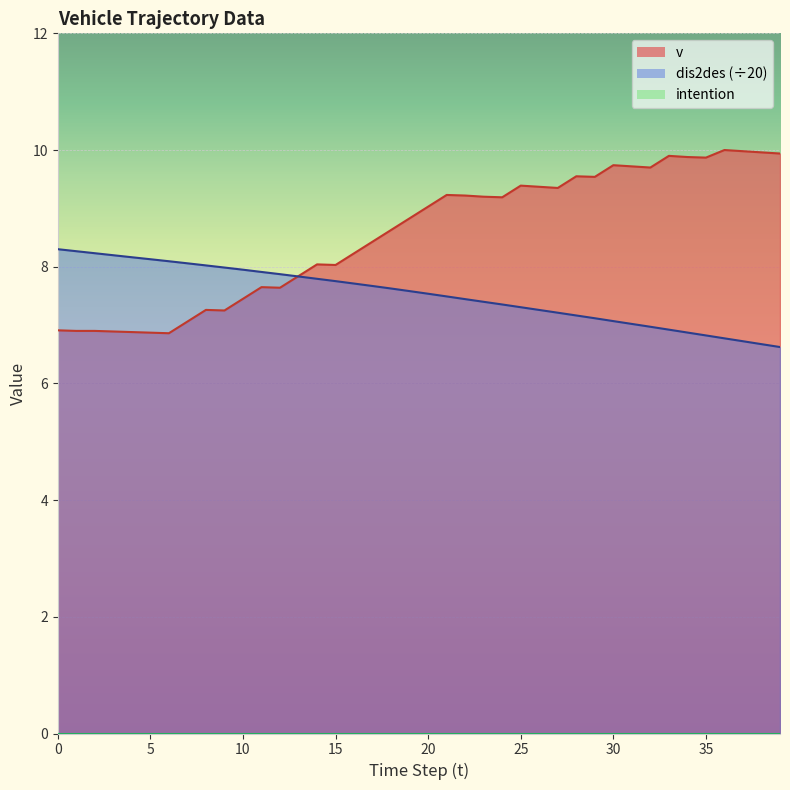

Reading left to right, extract all data points from this chart.

v: 0=6.9	1=6.9	2=6.9	3=6.9	4=6.9	5=6.9	6=6.9	7=7.1	8=7.3	9=7.2	10=7.5	11=7.7	12=7.6	13=7.8	14=8.0	15=8.0	16=8.2	17=8.4	18=8.6	19=8.8	20=9.0	21=9.2	22=9.2	23=9.2	24=9.2	25=9.4	26=9.4	27=9.3	28=9.6	29=9.5	30=9.7	31=9.7	32=9.7	33=9.9	34=9.9	35=9.9	36=10.0	37=10.0	38=10.0	39=9.9
dis2des: 0=8.3	1=8.3	2=8.2	3=8.2	4=8.2	5=8.1	6=8.1	7=8.1	8=8.0	9=8.0	10=7.9	11=7.9	12=7.9	13=7.8	14=7.8	15=7.8	16=7.7	17=7.7	18=7.6	19=7.6	20=7.5	21=7.5	22=7.4	23=7.4	24=7.4	25=7.3	26=7.3	27=7.2	28=7.2	29=7.1	30=7.1	31=7.0	32=7.0	33=6.9	34=6.9	35=6.8	36=6.8	37=6.7	38=6.7	39=6.6